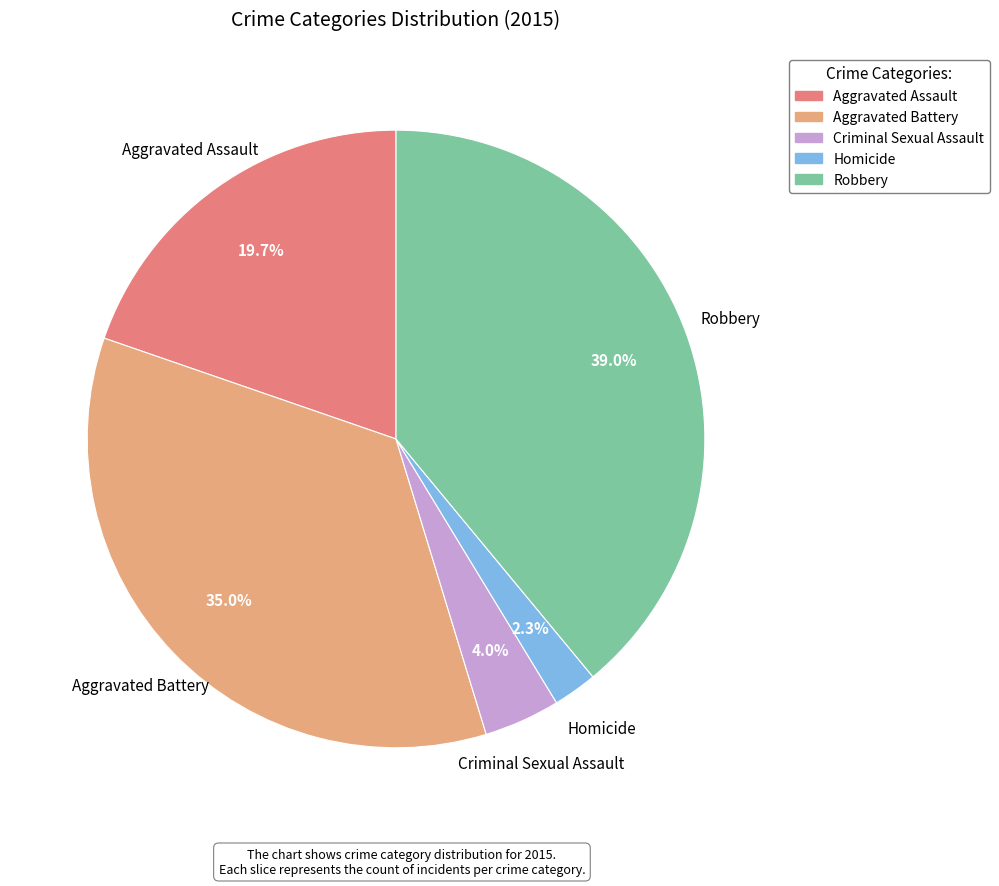

Rank the categories by value from lowest to highest.

Homicide, Criminal Sexual Assault, Aggravated Assault, Aggravated Battery, Robbery